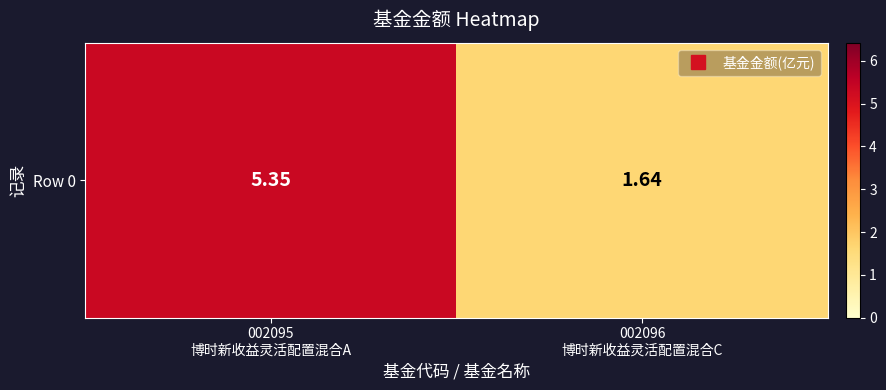

What is the difference between the maximum and minimum values?

3.7